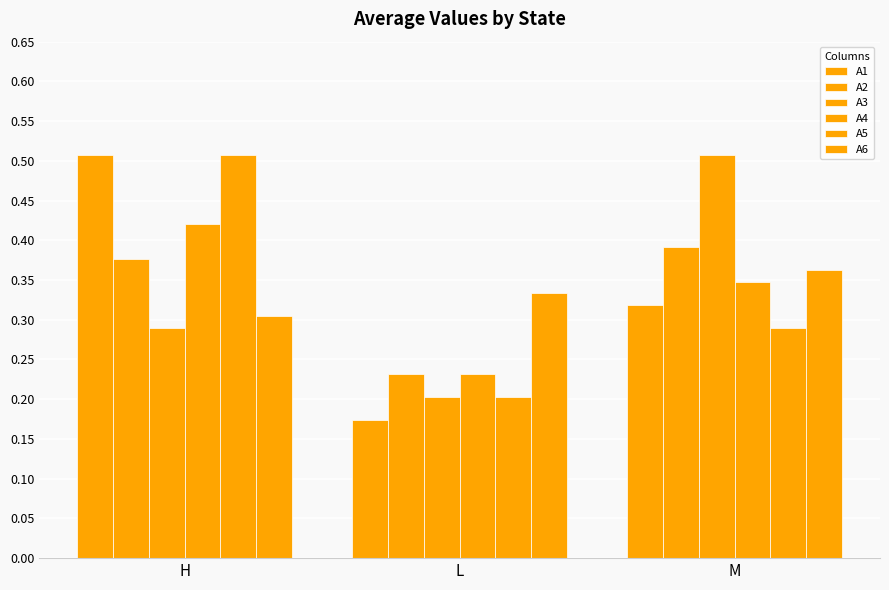

Reading right to left, transcribe all the data shown in this chart.

A1: 0.3	0.2	0.5
A2: 0.4	0.2	0.4
A3: 0.5	0.2	0.3
A4: 0.3	0.2	0.4
A5: 0.3	0.2	0.5
A6: 0.4	0.3	0.3